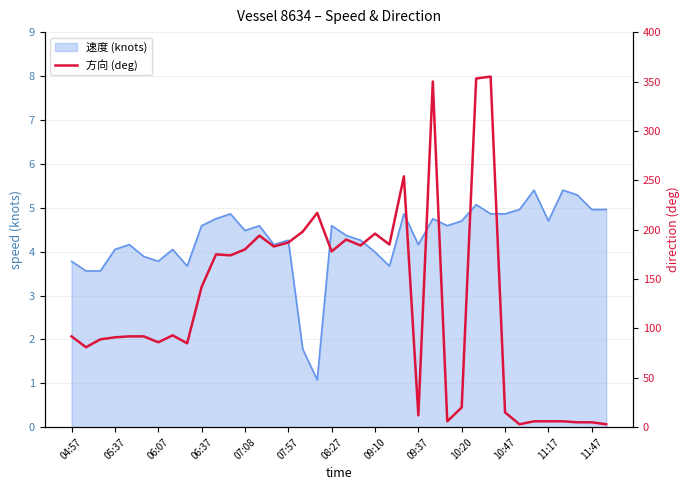

How many values are below 93?

19